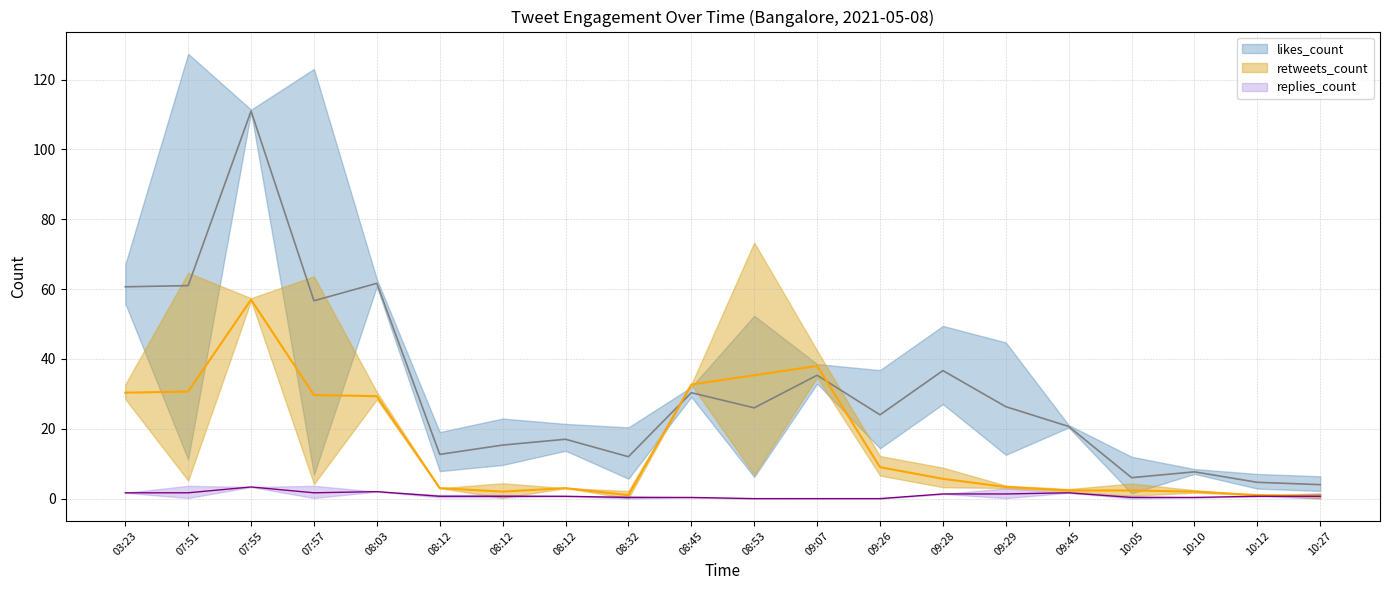

What is the label of the 8th point from the left?

08:12